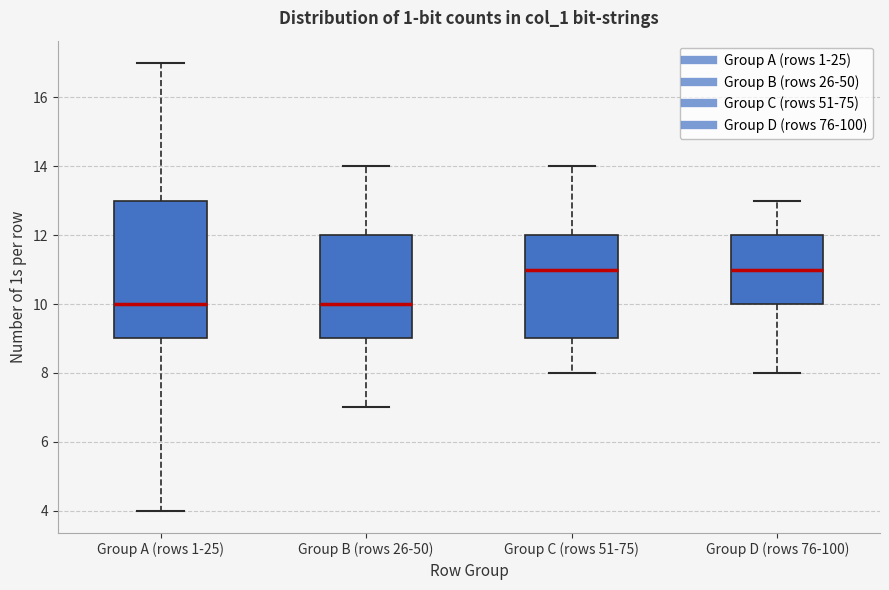

Reading left to right, read every box against the y-axis: the position of its median line, the range the box covers, and the ends of its whiskers. The values are not printed on the chart, so give them approximately, as read against the axis.

Group A (rows 1-25): median 10, box 9 to 13, whiskers 4 to 17
Group B (rows 26-50): median 10, box 9 to 12, whiskers 7 to 14
Group C (rows 51-75): median 11, box 9 to 12, whiskers 8 to 14
Group D (rows 76-100): median 11, box 10 to 12, whiskers 8 to 13